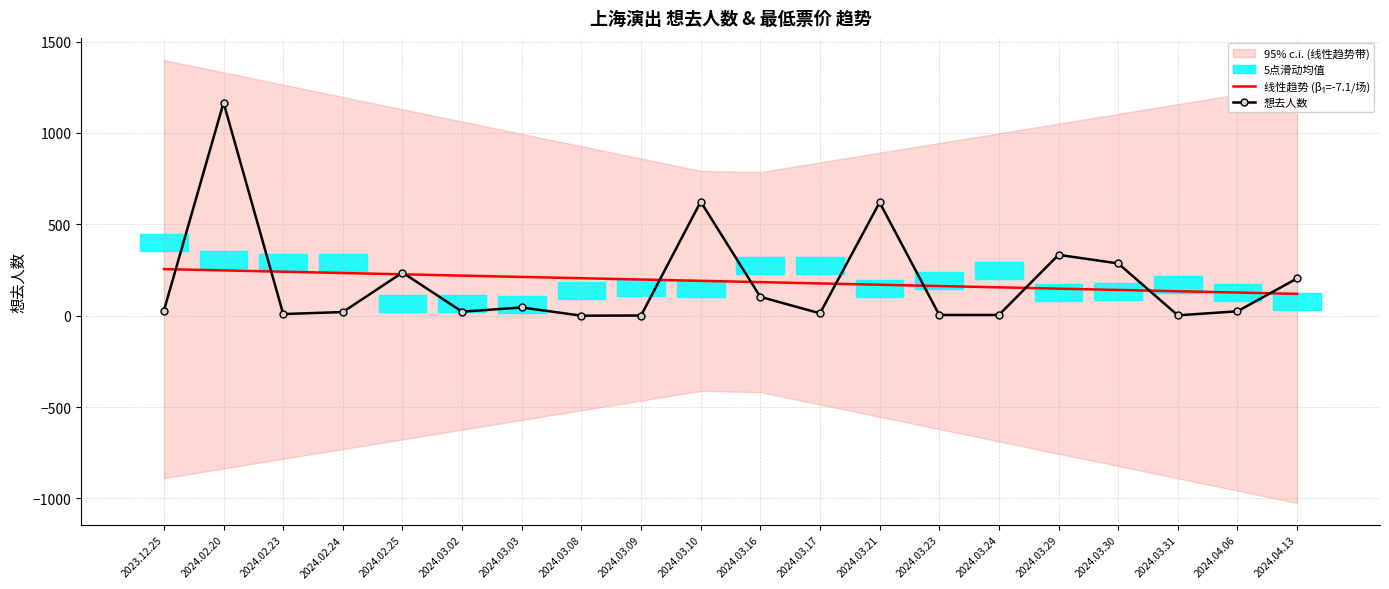

Reading left to right, extract all data points from this chart.

线性趋势 (β₁=-7.1/场): 254.9	247.8	240.7	233.6	226.4	219.3	212.2	205.0	197.9	190.8	183.6	176.5	169.4	162.2	155.1	148.0	140.8	133.7	126.6	119.5
想去人数: 28.0	1166.0	9.0	20.0	236.0	22.0	45.0	0.0	1.0	624.0	103.0	13.0	620.0	4.0	4.0	333.0	286.0	2.0	24.0	204.0